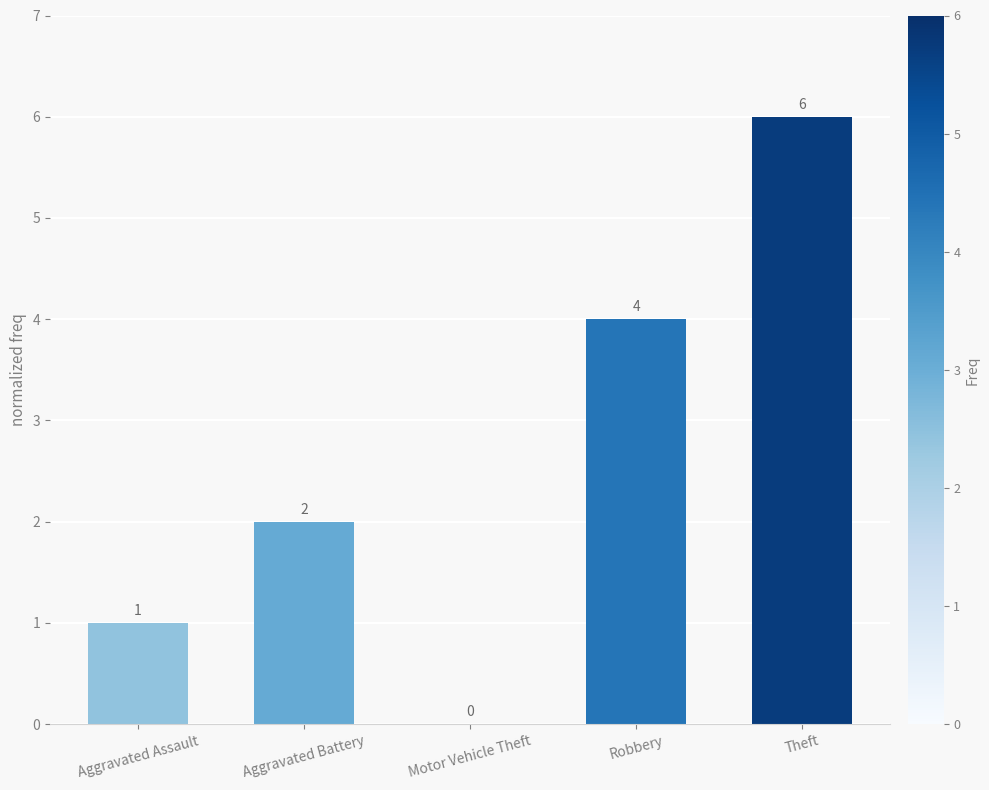

How many positive values are there?

4